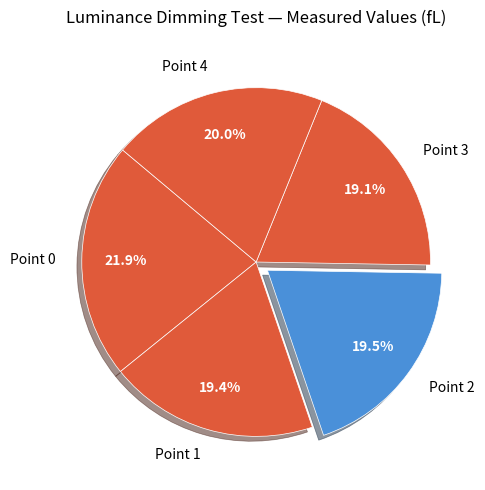

Which has a higher value, Point 0 or Point 3?

Point 0